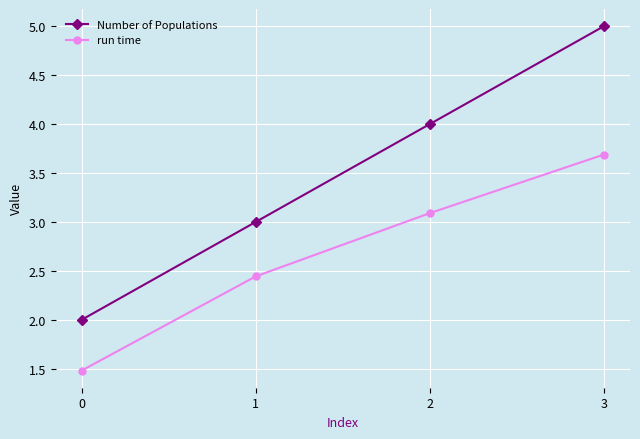

True or false: run time and Number of Populations cross at least once.

False